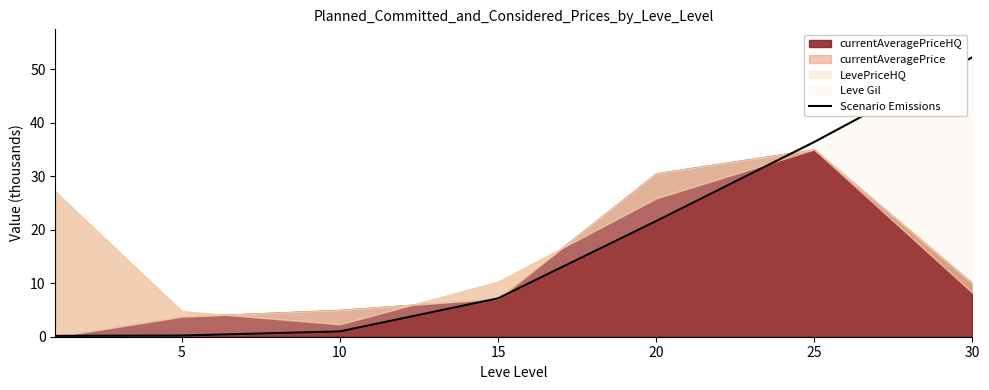

What is the smallest value displayed?

0.2